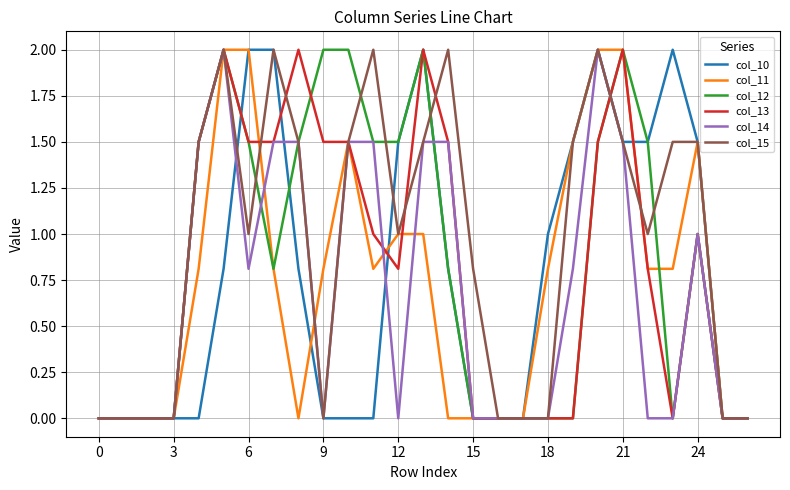

How many categories are shown in the chart?

27